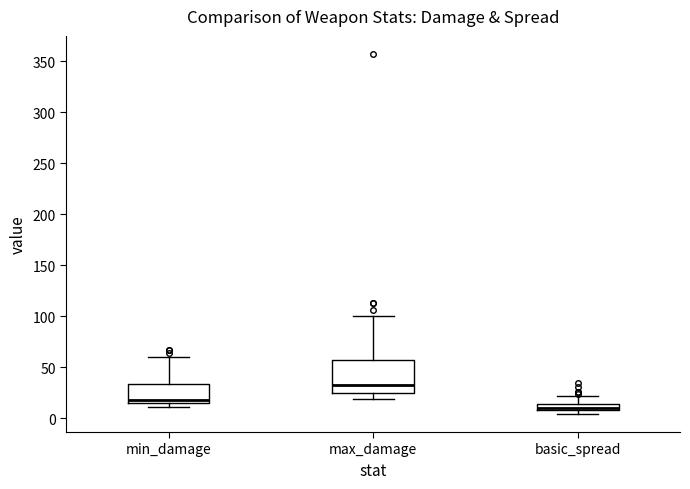

Comparing the boxes themselves (not the whiskers), which one is the tallest?

max_damage